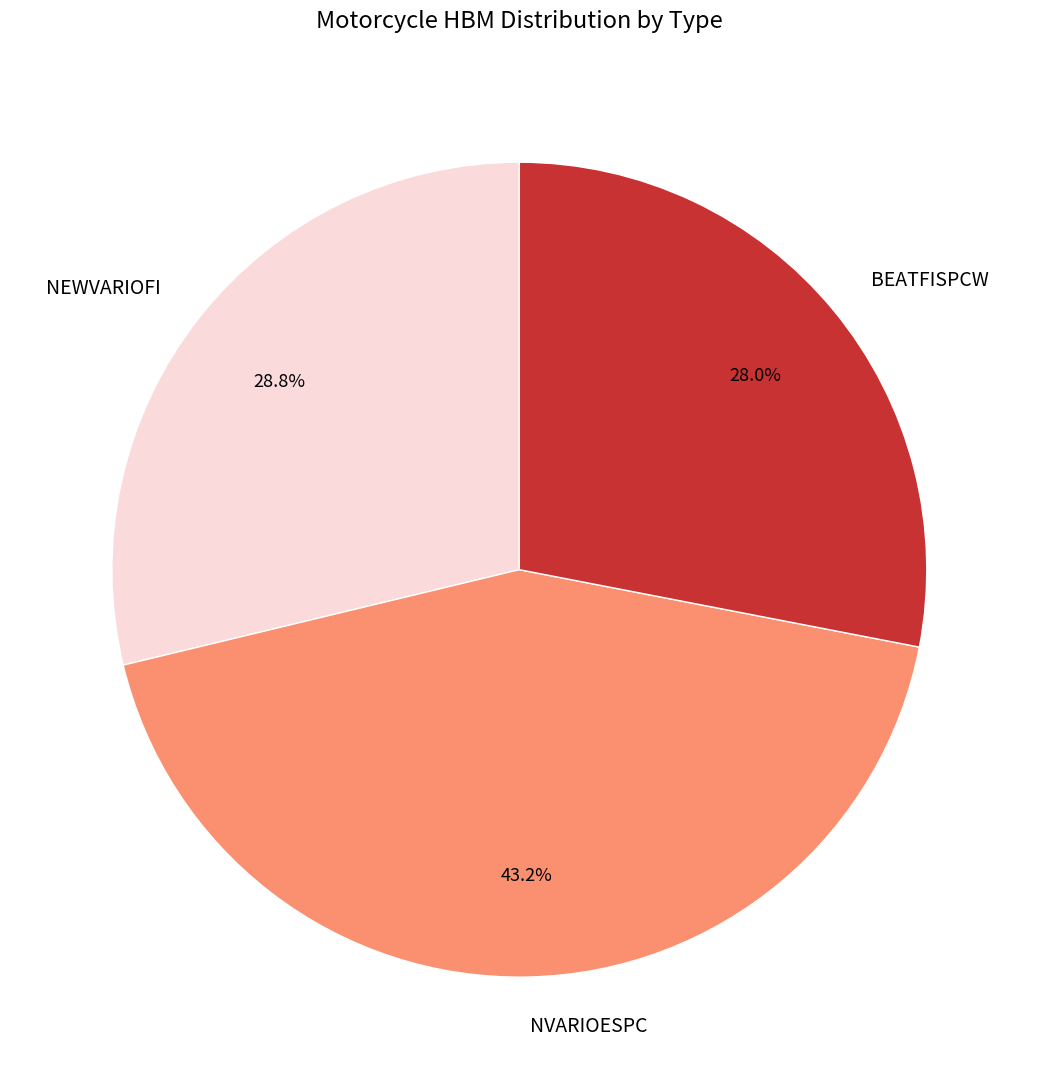

How many segments does this pie chart have?

3